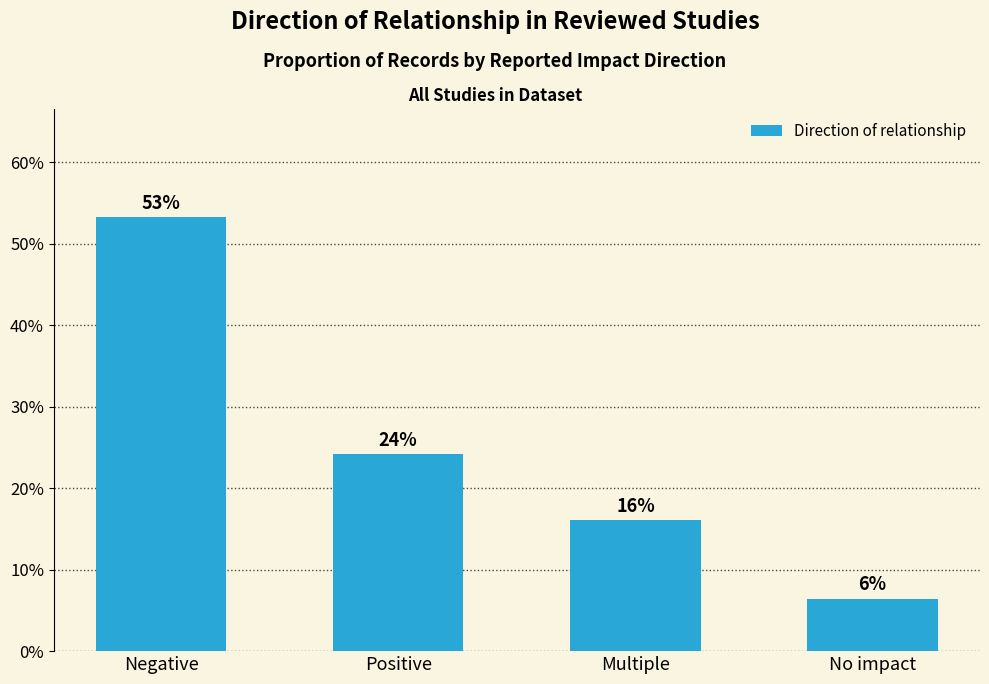

Does the chart contain any negative values?

No